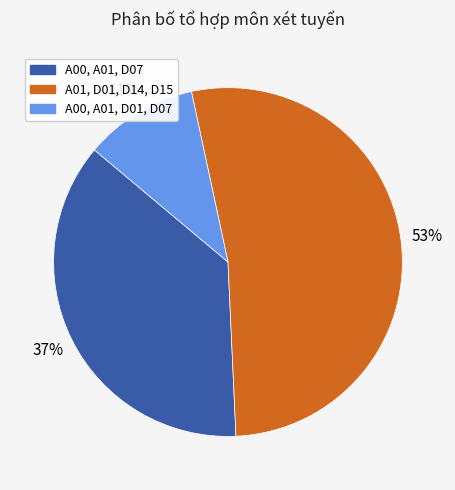

Which category has the smallest portion of the pie?

A00, A01, D01, D07